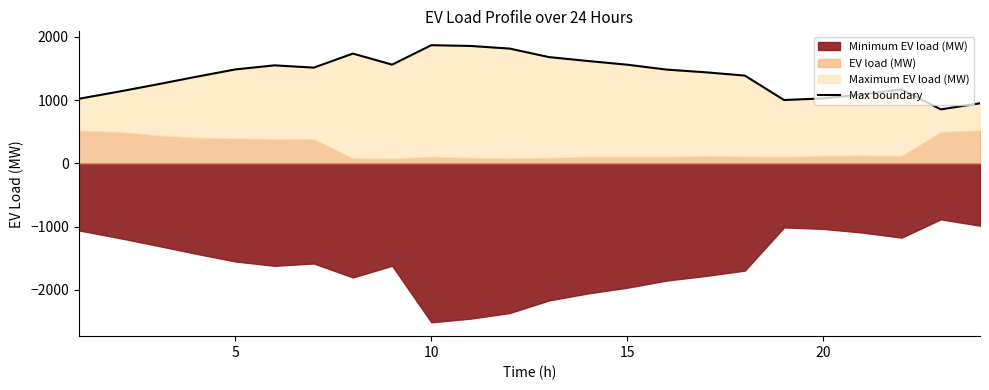

Reading left to right, transcribe all the data shown in this chart.

1020.2	1131.0	1247.7	1368.9	1485.2	1549.7	1513.7	1735.8	1561.0	1868.6	1856.4	1814.8	1680.5	1618.2	1559.8	1482.8	1439.7	1387.8	1001.2	1026.9	1088.2	1170.9	853.5	949.8